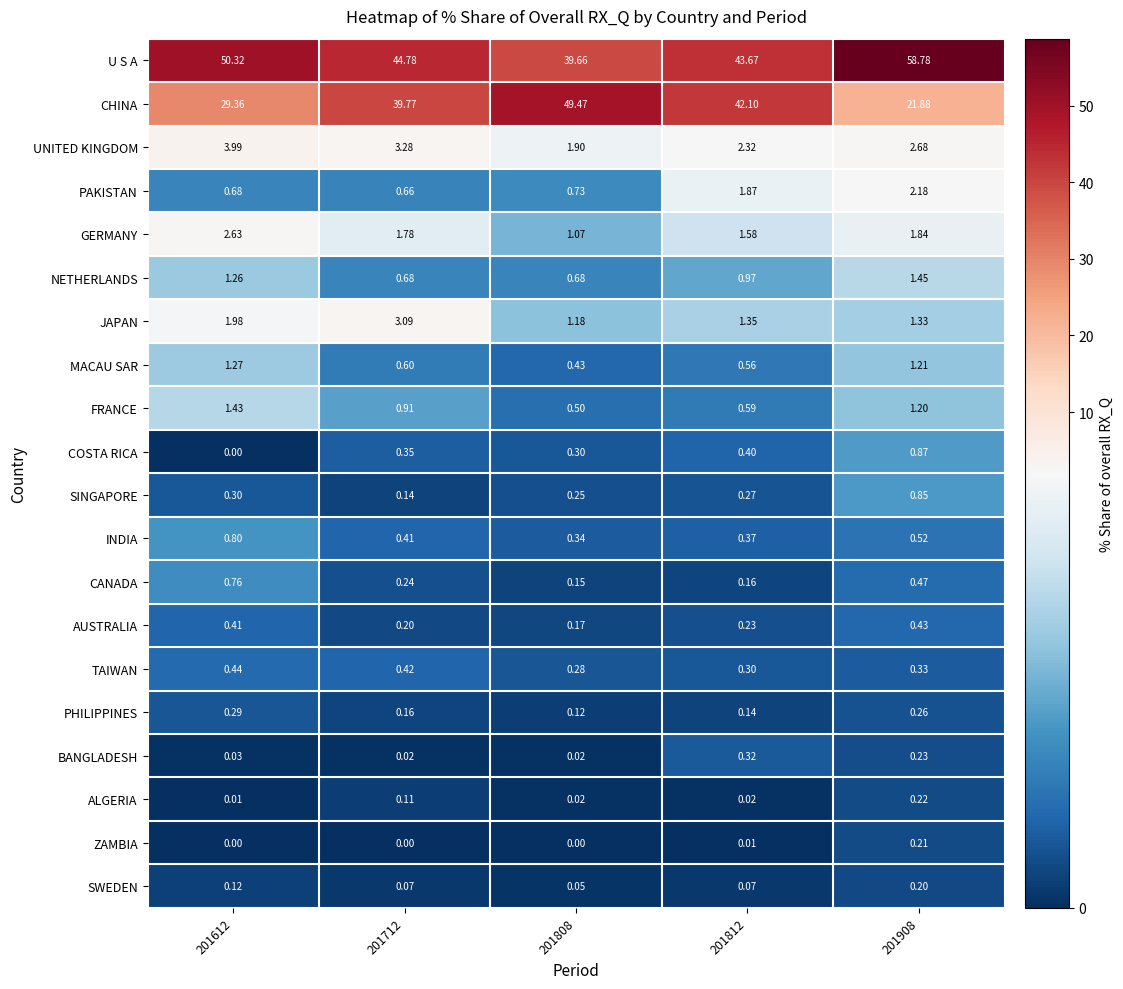

Rank the series by their maximum value, from highest to lowest.

U S A, CHINA, UNITED KINGDOM, JAPAN, GERMANY, PAKISTAN, NETHERLANDS, FRANCE, MACAU SAR, COSTA RICA, SINGAPORE, INDIA, CANADA, TAIWAN, AUSTRALIA, BANGLADESH, PHILIPPINES, ALGERIA, ZAMBIA, SWEDEN